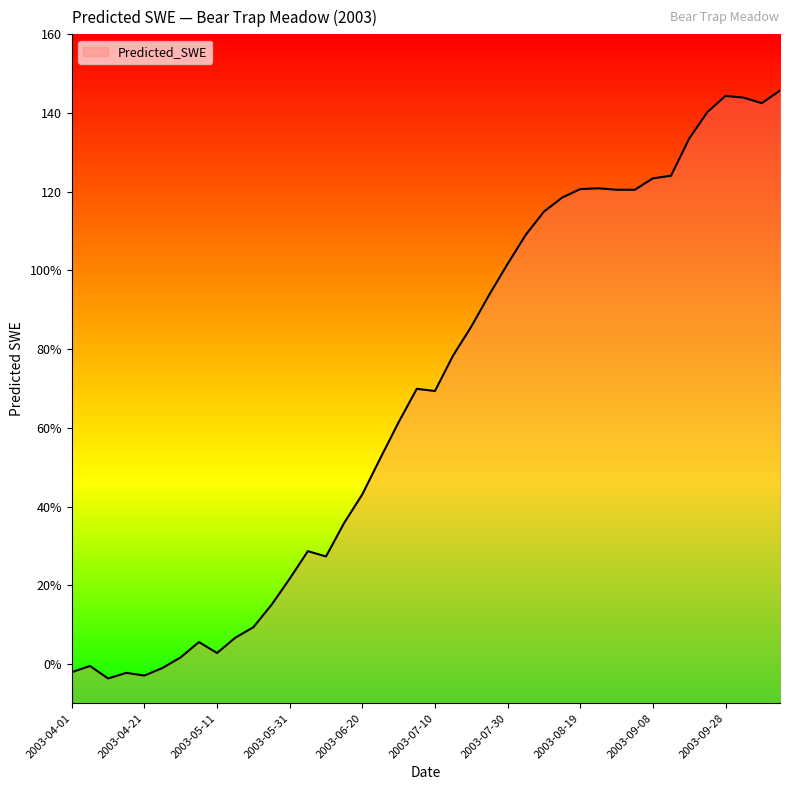

How many values are below zero?

6